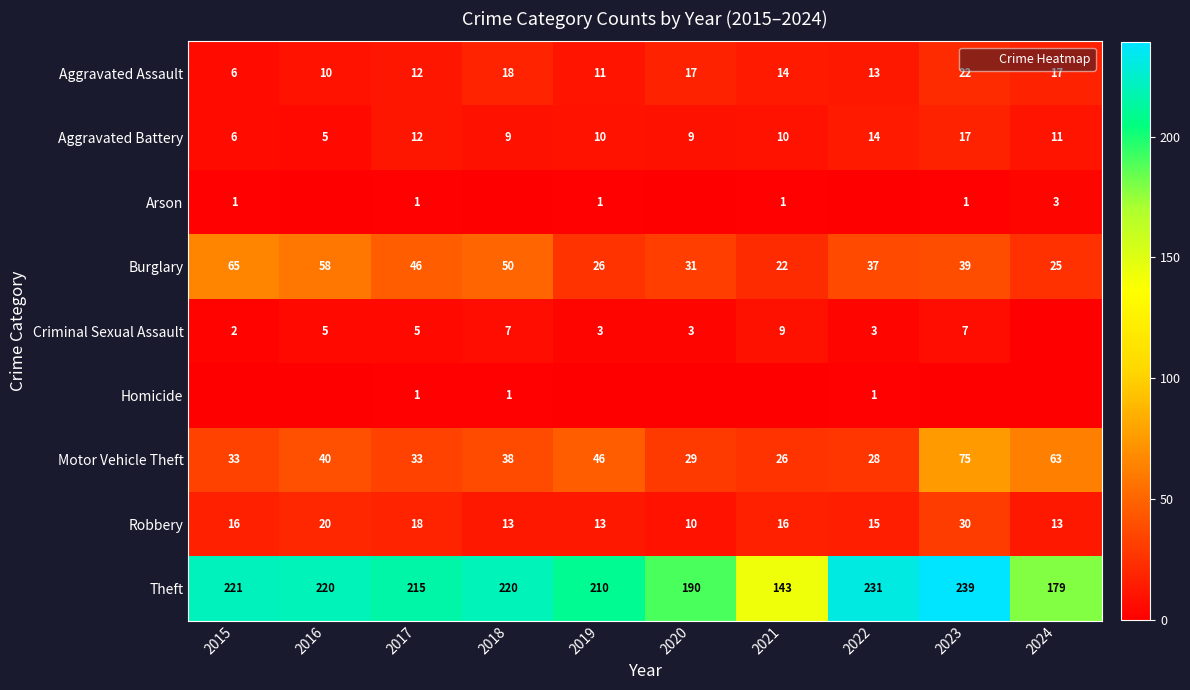

List the series in order of their peak value, lowest first.

Homicide, Arson, Criminal Sexual Assault, Aggravated Battery, Aggravated Assault, Robbery, Burglary, Motor Vehicle Theft, Theft